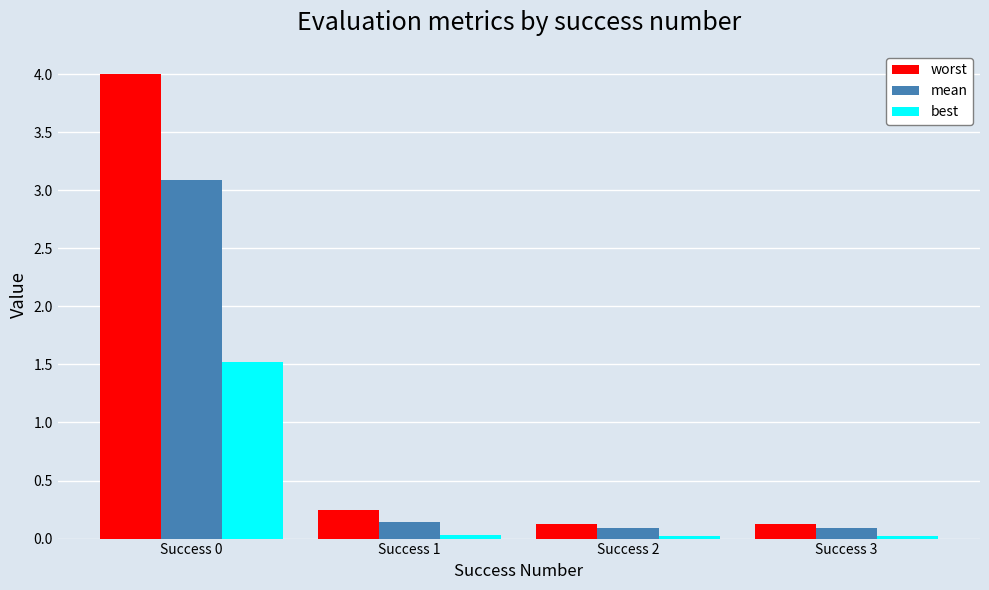

How many bars are there in each group?

3